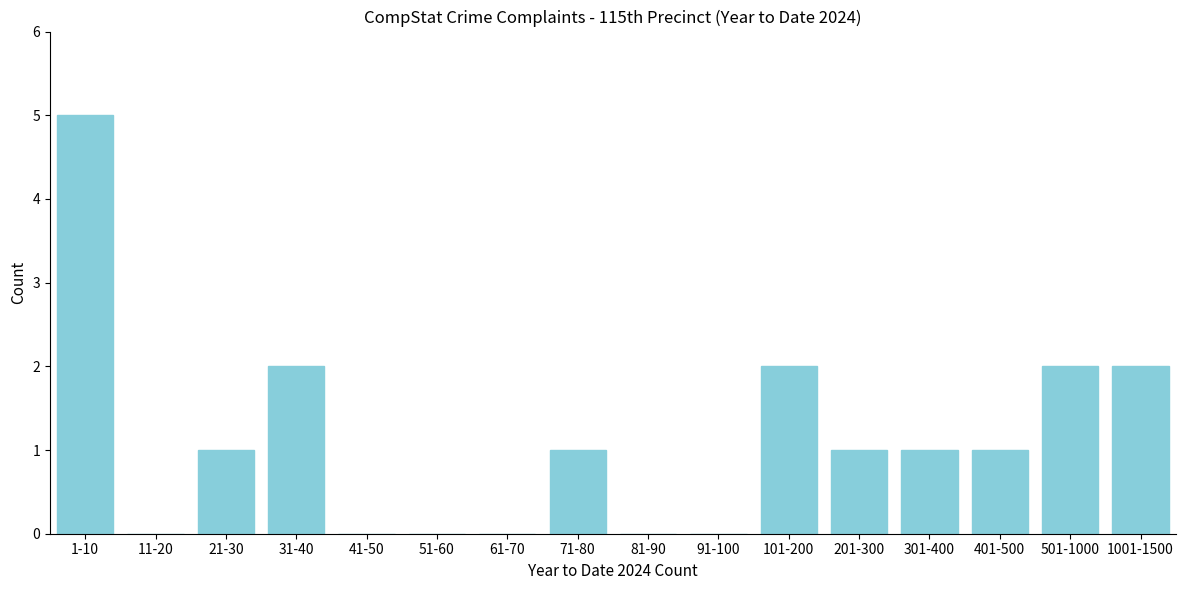

Reading left to right, list all the values displayed in this chart.

1-10=5	11-20=0	21-30=1	31-40=2	41-50=0	51-60=0	61-70=0	71-80=1	81-90=0	91-100=0	101-200=2	201-300=1	301-400=1	401-500=1	501-1000=2	1001-1500=2